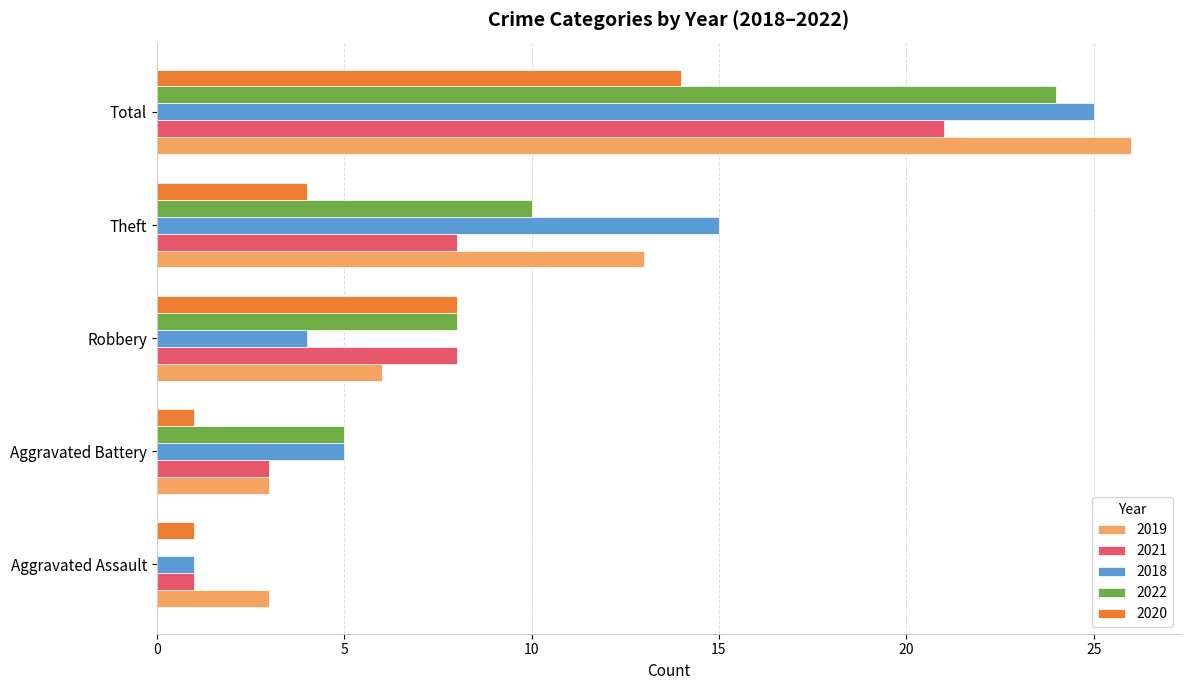

Which series changed the most between Robbery and Theft?

2018